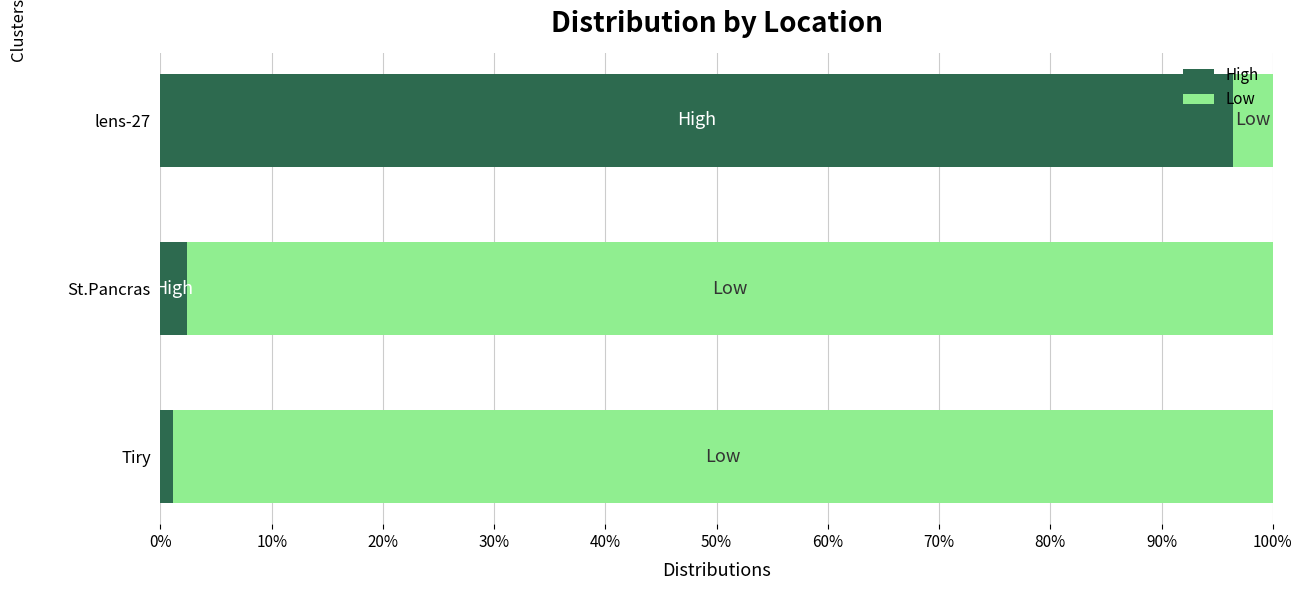

At which label does High reach its minimum?

Tiry